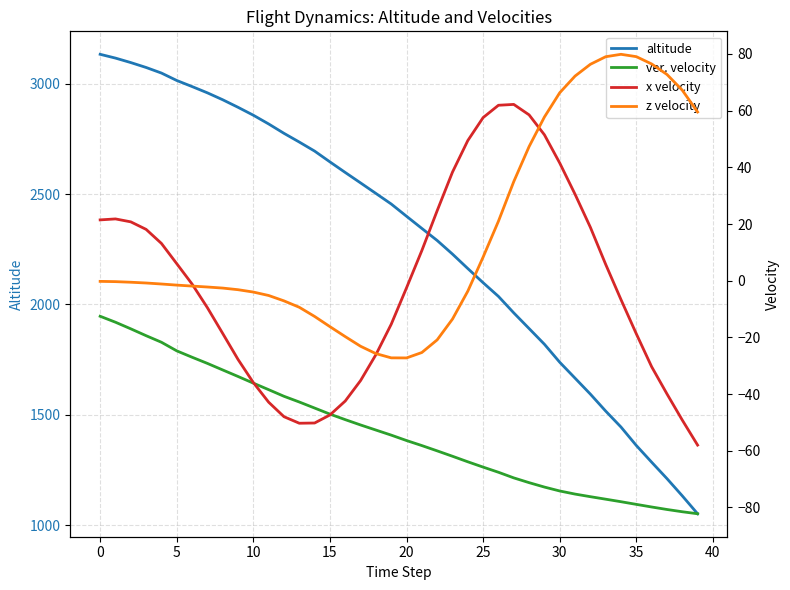

Is it true that altitude equals 3132.9 at 0?

True